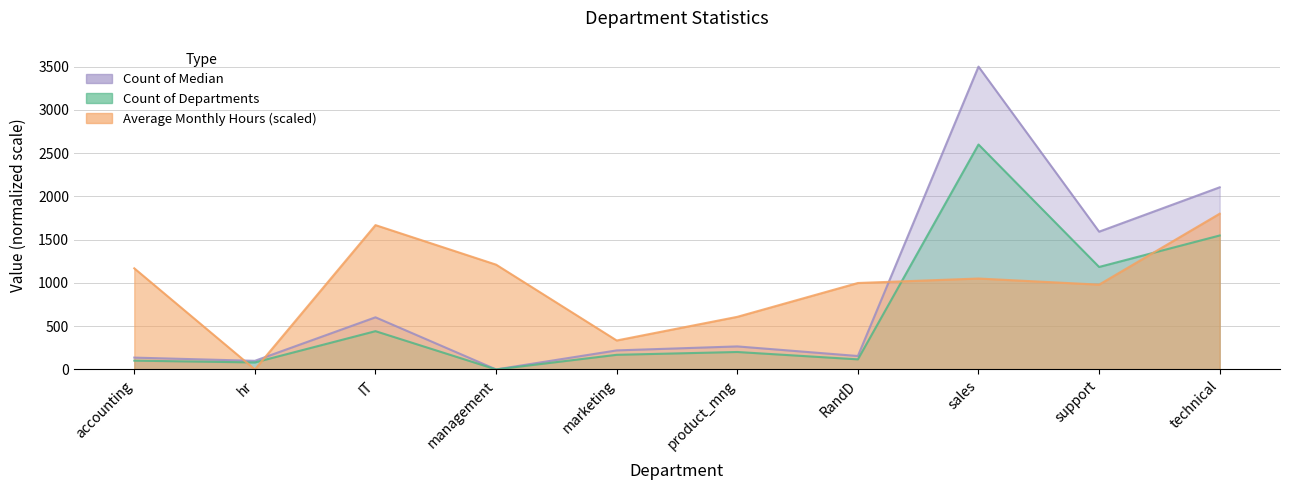

The Count of Departments series shows 532.2 at technical. True or false?

False